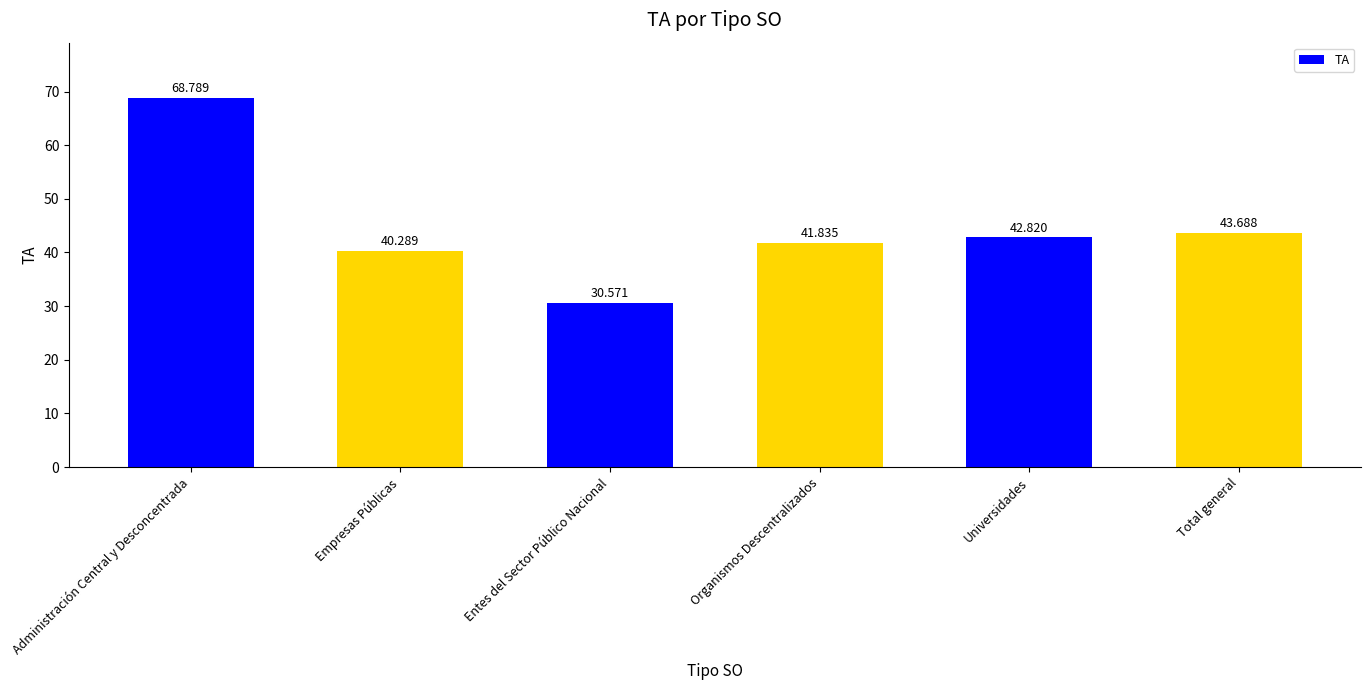

Is it true that the value at Total general is 72.4?

False